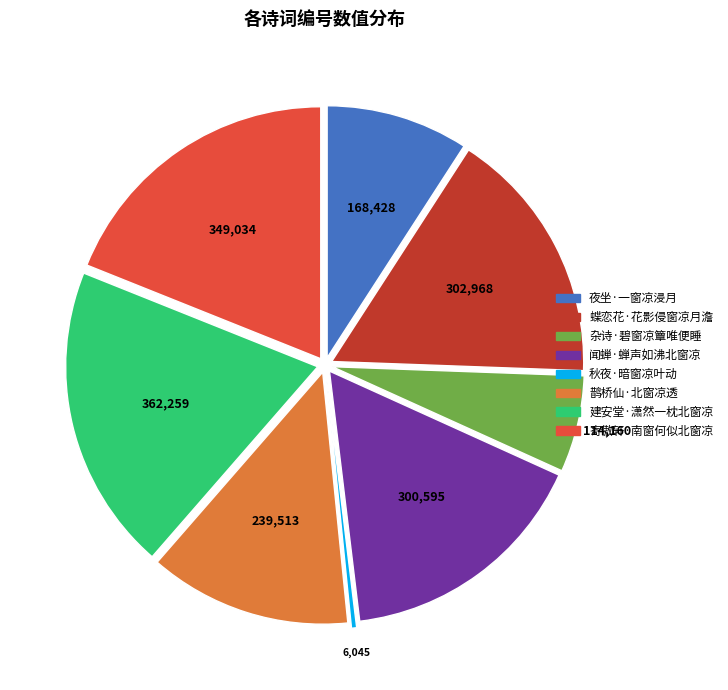

Approximately how many times larger is the value at 蝶恋花·花影侵窗凉月澹 compared to 夜坐·一窗凉浸月?

1.8